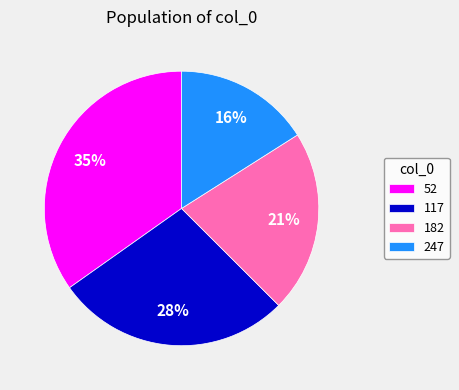

To the nearest percent, what is the difference between the 247 and 182 slice percentages?

5%